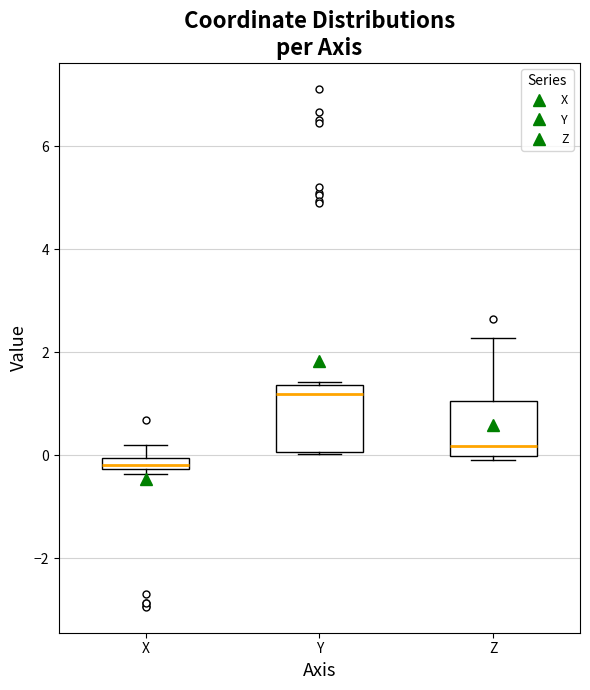

Which box's median line is the lowest?

X